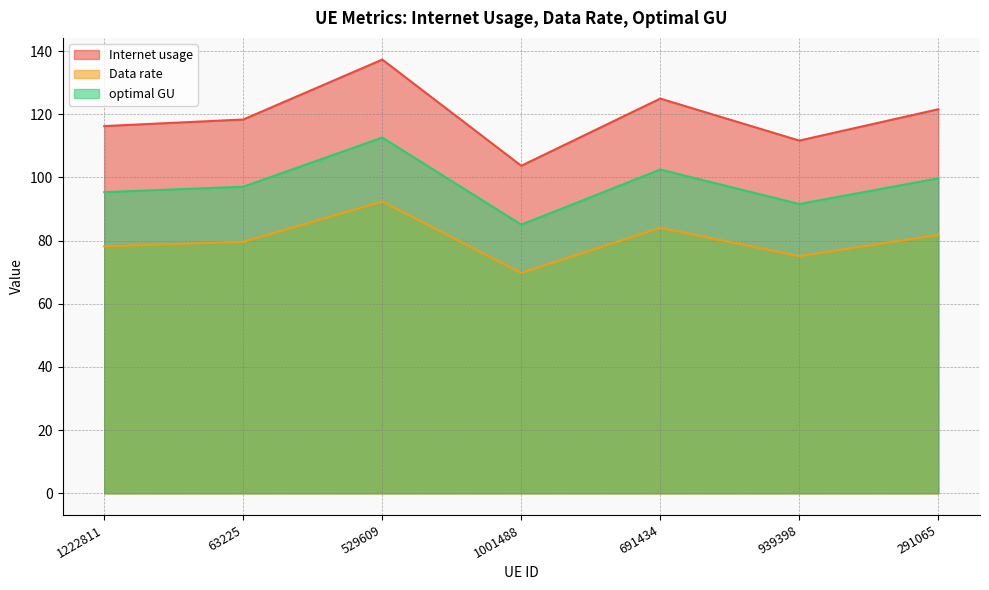

How many data points in Data rate are above 79?

4